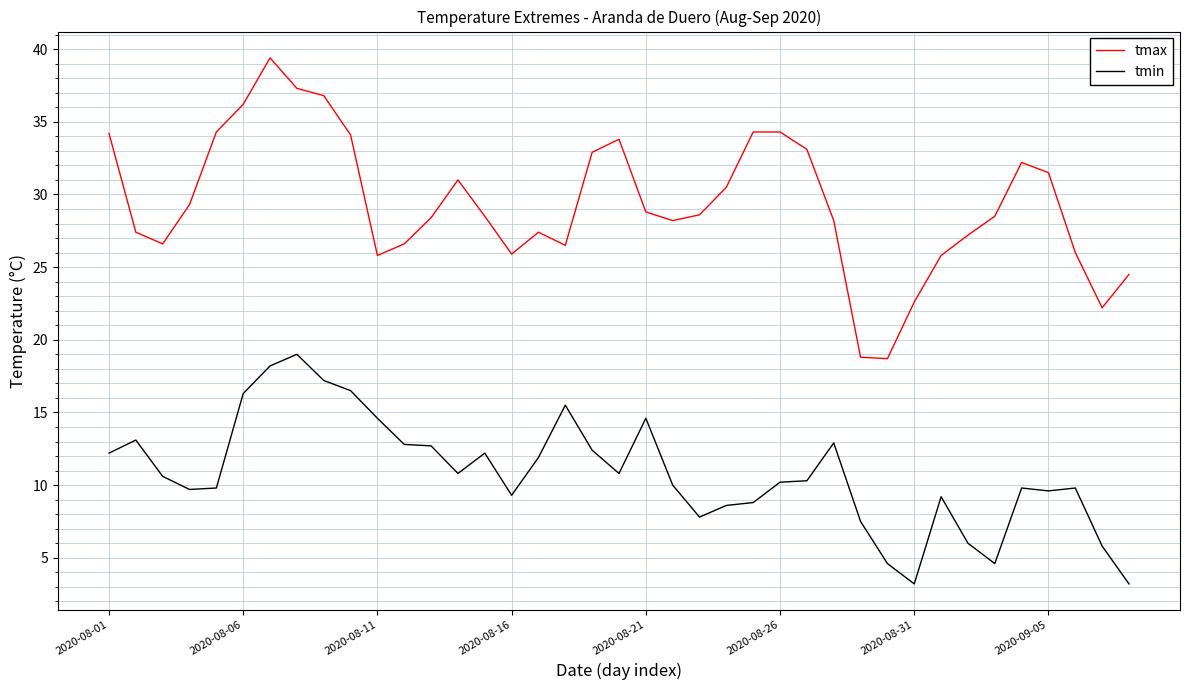

Which series has the largest total across all categories?

tmax